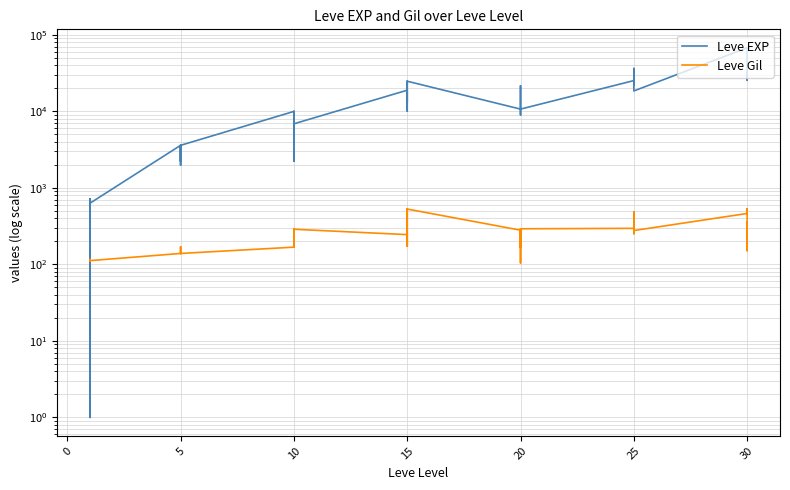

What is the label of the 36th point from the right?

15